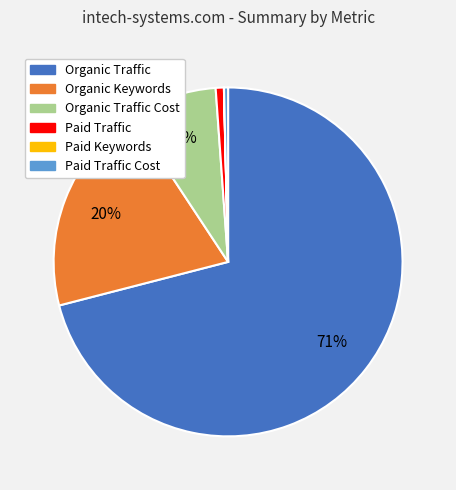

Does any single category account for the majority?

Yes